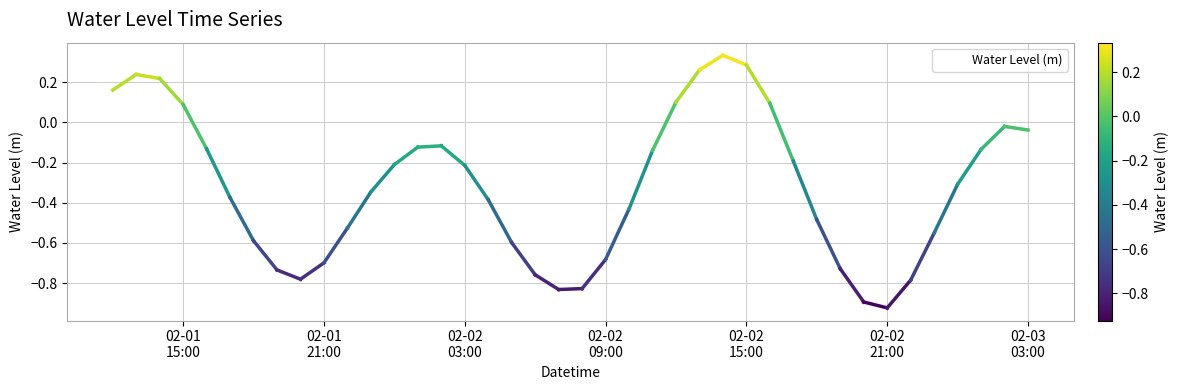

What is the range of Y values (max minus min)?

1.3